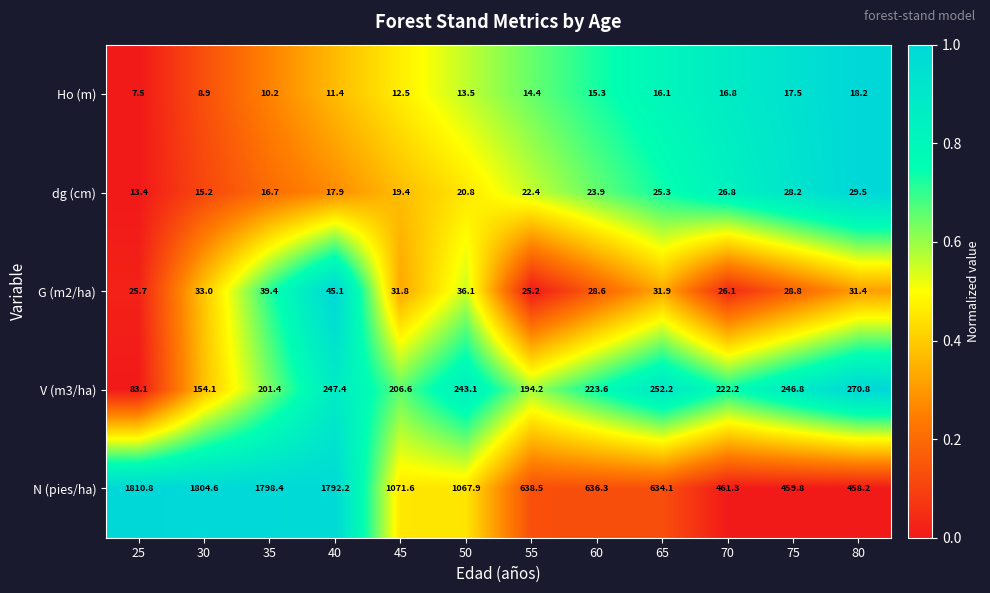

Where does the N (pies/ha) series first go above 1067?

25